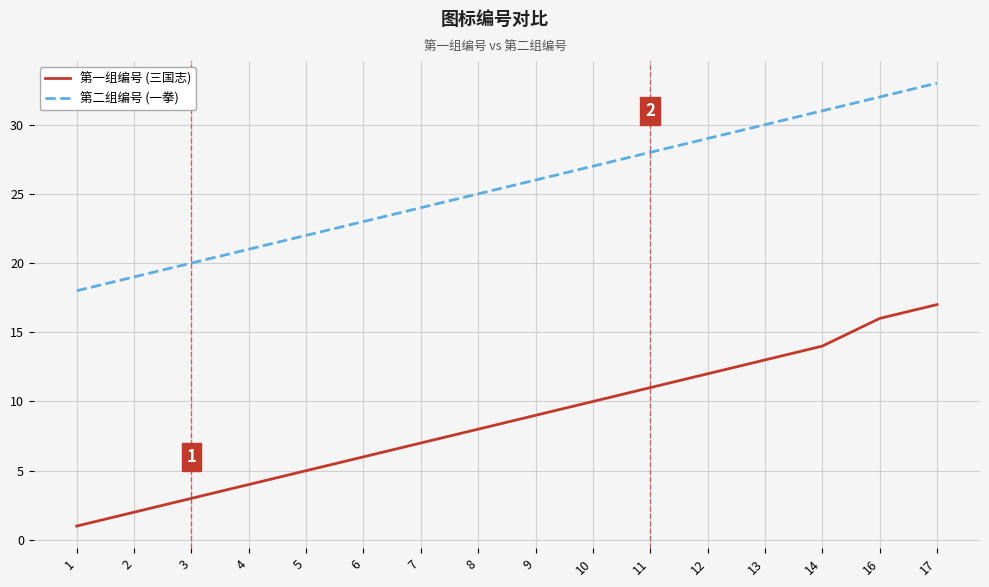

True or false: 第一组编号 (三国志) and 第二组编号 (一拳) cross at least once.

False